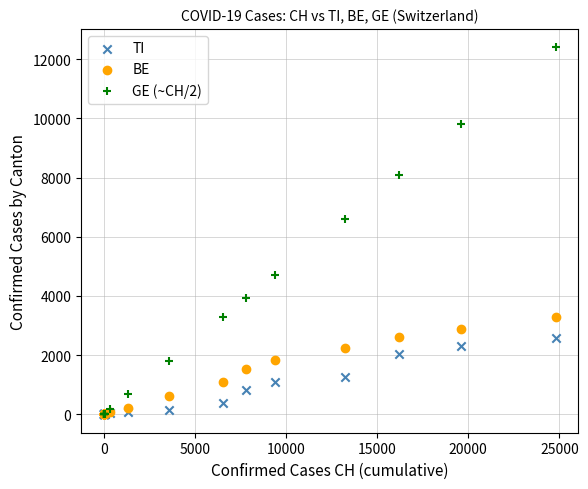

Across all series, what Y value is closest to 6200?

6606